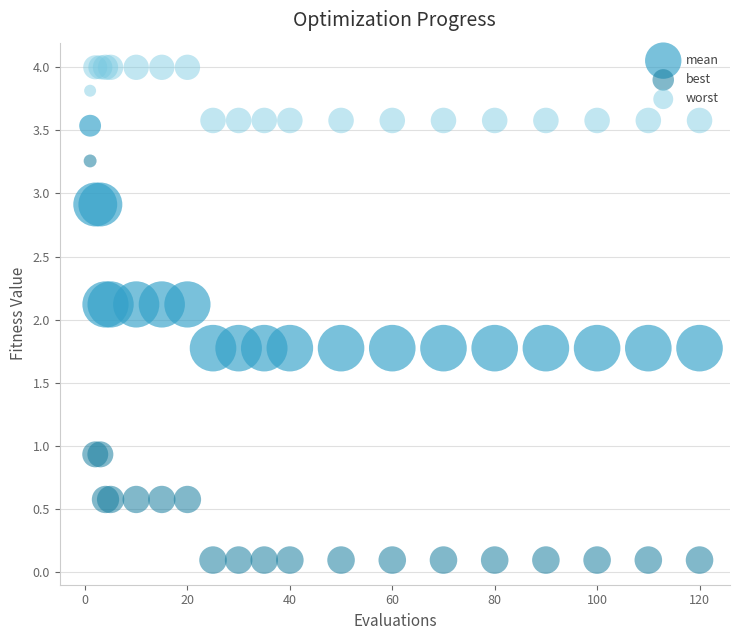

Which series has the widest spread of Y values?

best